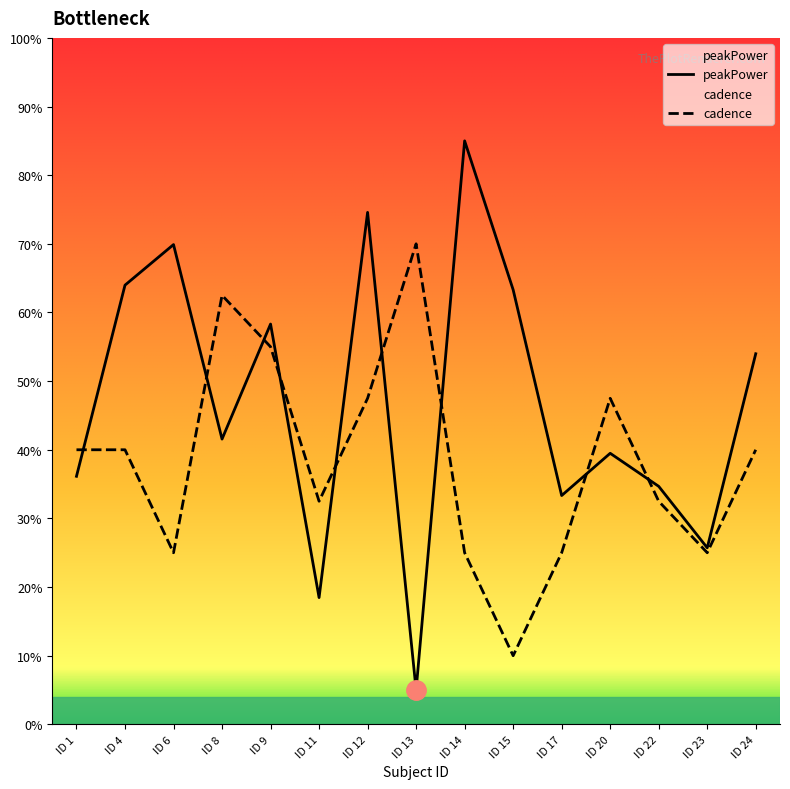

What is the difference between the peakPower values at ID 20 and ID 23?

13.8